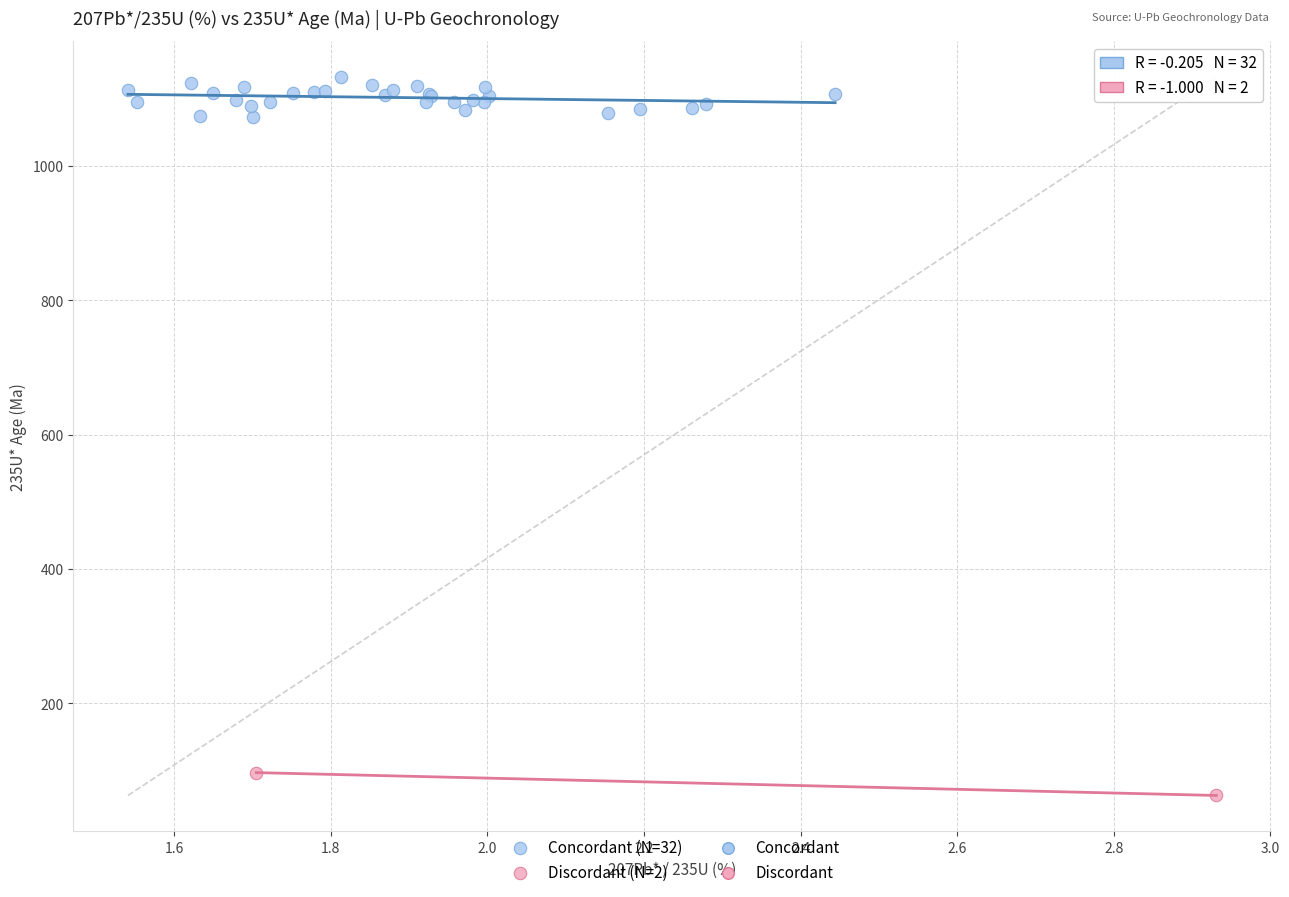

Which series has the largest Y range (max minus min)?

Concordant (N=32)